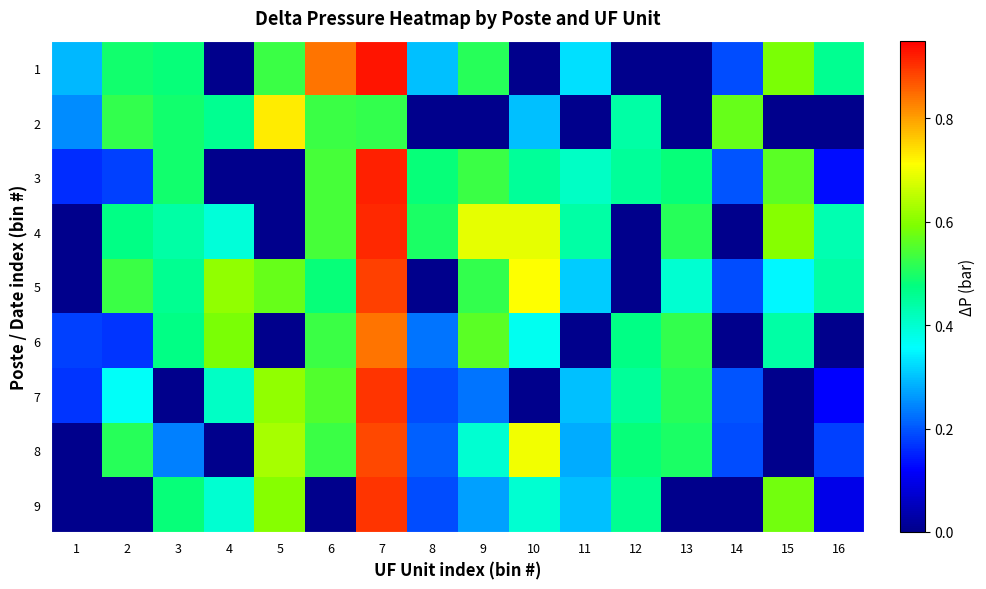

Reading left to right, transcribe all the data shown in this chart.

1: 1=0.3	2=0.5	3=0.5	4=0.0	5=0.5	6=0.8	7=0.9	8=0.3	9=0.5	10=0.0	11=0.3	12=0.0	13=0.0	14=0.2	15=0.6	16=0.5
2: 1=0.2	2=0.5	3=0.5	4=0.5	5=0.7	6=0.5	7=0.5	8=0.0	9=0.0	10=0.3	11=0.0	12=0.4	13=0.0	14=0.6	15=0.0	16=0.0
3: 1=0.2	2=0.2	3=0.5	4=0.0	5=0.0	6=0.5	7=0.9	8=0.5	9=0.5	10=0.5	11=0.4	12=0.5	13=0.5	14=0.2	15=0.6	16=0.1
4: 1=0.0	2=0.5	3=0.4	4=0.4	5=0.0	6=0.5	7=0.9	8=0.5	9=0.7	10=0.7	11=0.4	12=0.0	13=0.5	14=0.0	15=0.6	16=0.4
5: 1=0.0	2=0.5	3=0.5	4=0.6	5=0.6	6=0.5	7=0.9	8=0.0	9=0.5	10=0.7	11=0.3	12=0.0	13=0.4	14=0.2	15=0.3	16=0.4
6: 1=0.2	2=0.2	3=0.5	4=0.6	5=0.0	6=0.5	7=0.8	8=0.2	9=0.6	10=0.4	11=0.0	12=0.5	13=0.5	14=0.0	15=0.4	16=0.0
7: 1=0.2	2=0.4	3=0.0	4=0.4	5=0.6	6=0.6	7=0.9	8=0.2	9=0.2	10=0.0	11=0.3	12=0.5	13=0.5	14=0.2	15=0.0	16=0.1
8: 1=0.0	2=0.5	3=0.2	4=0.0	5=0.6	6=0.5	7=0.9	8=0.2	9=0.4	10=0.7	11=0.3	12=0.5	13=0.5	14=0.2	15=0.0	16=0.2
9: 1=0.0	2=0.0	3=0.5	4=0.4	5=0.6	6=0.0	7=0.9	8=0.2	9=0.3	10=0.4	11=0.3	12=0.5	13=0.0	14=0.0	15=0.6	16=0.1